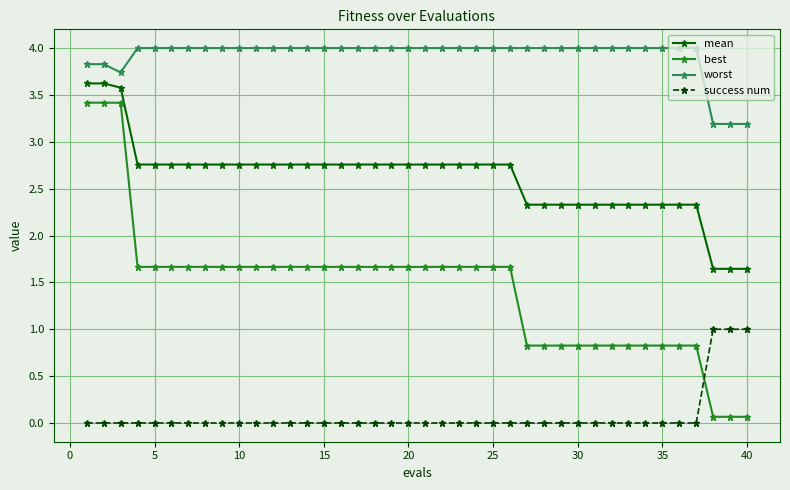

How many times do best and success num cross each other?

1